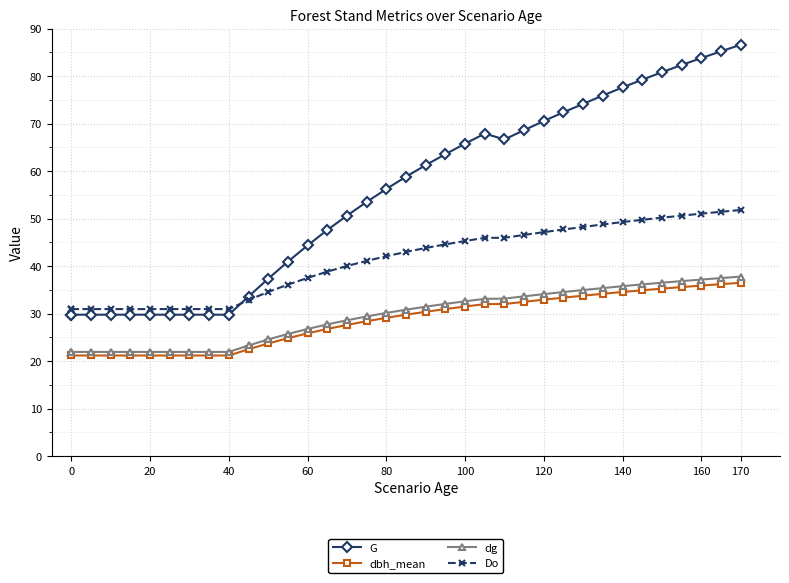

What is the difference between the maximum and second lowest values in the dg series?

15.9